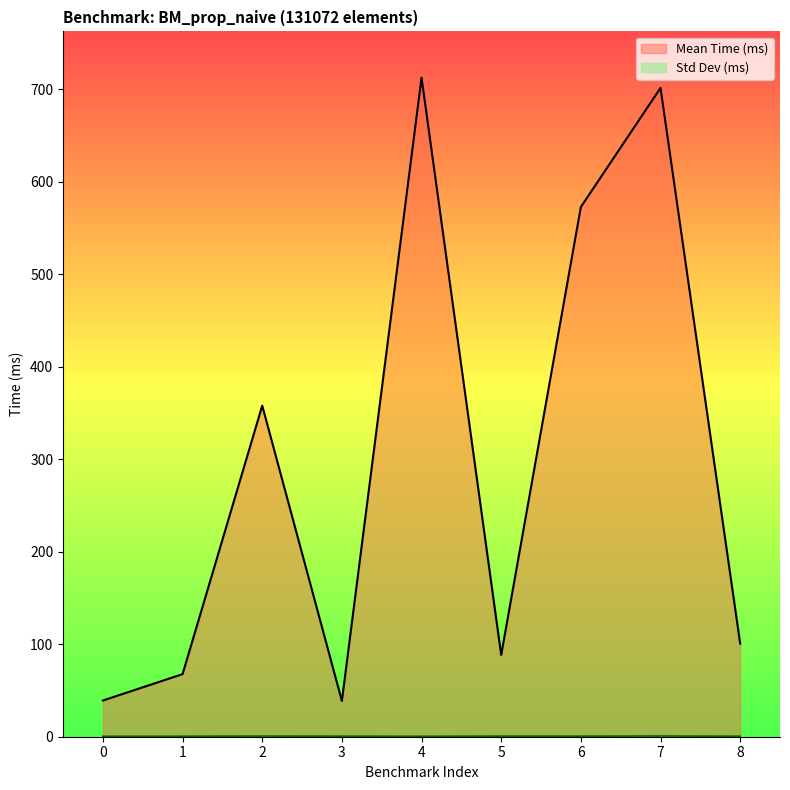

What is the approximate value of Mean Time (ms) at 1?

67.7